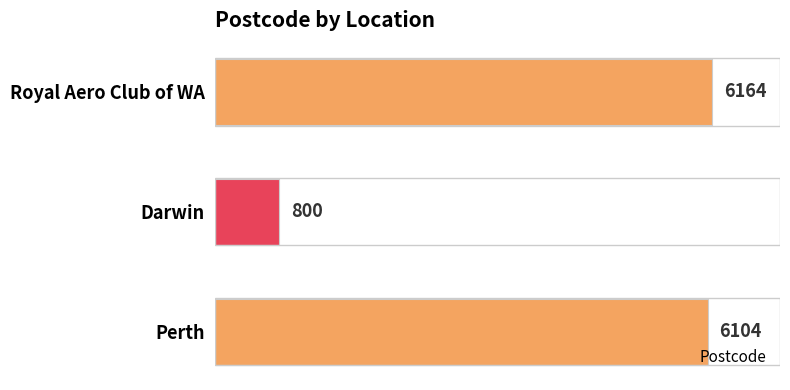

What is the label of the 3rd bar from the top?

Perth